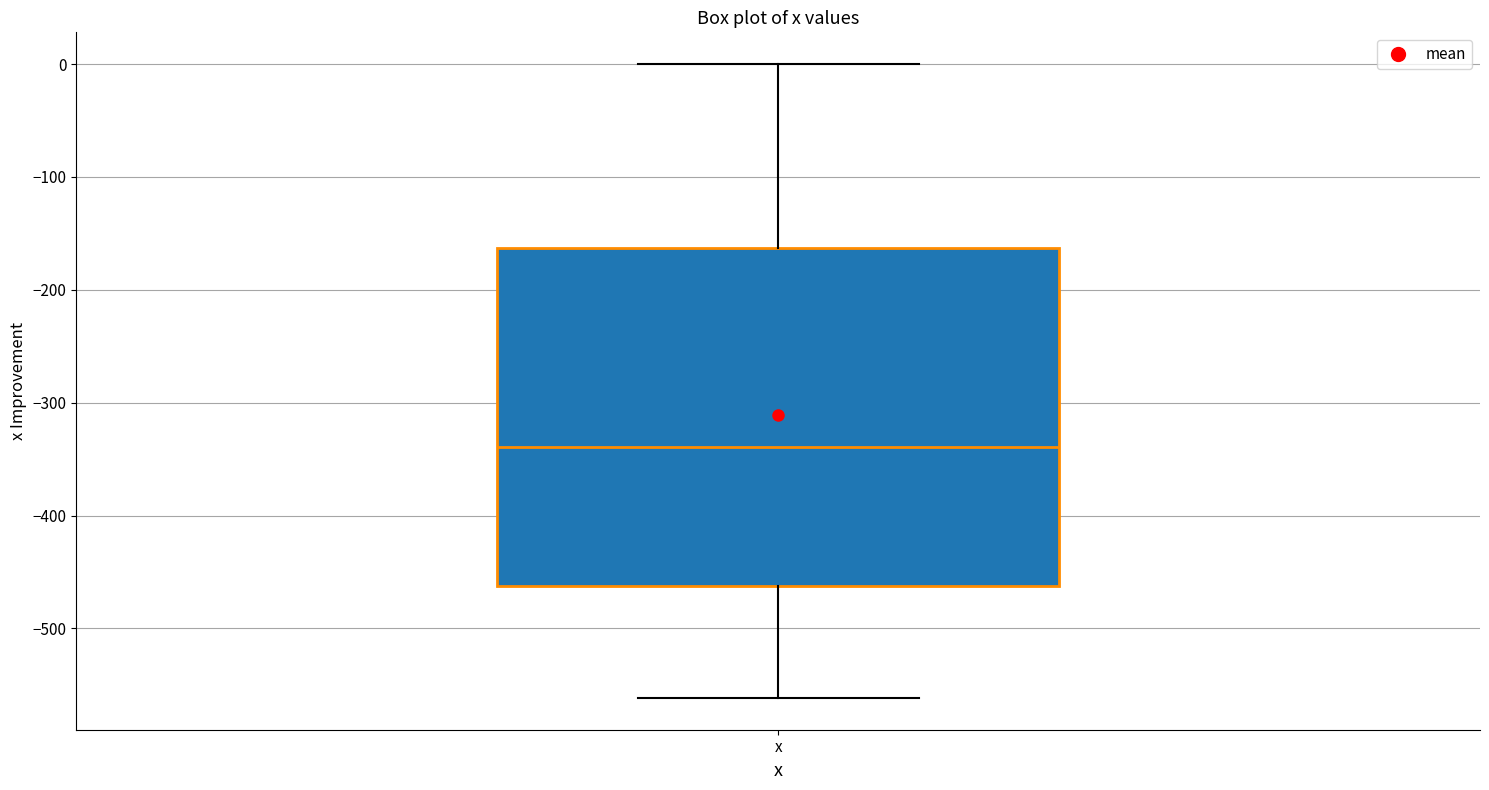

Where does the median line of the box for x sit on the y-axis? The values are not printed on the chart, so give them approximately, as read against the axis.

-340